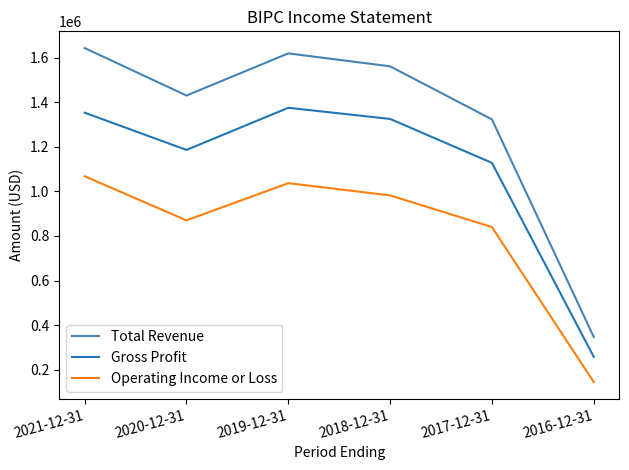

What is the difference between the highest and lowest values at 2019-12-31?

582000